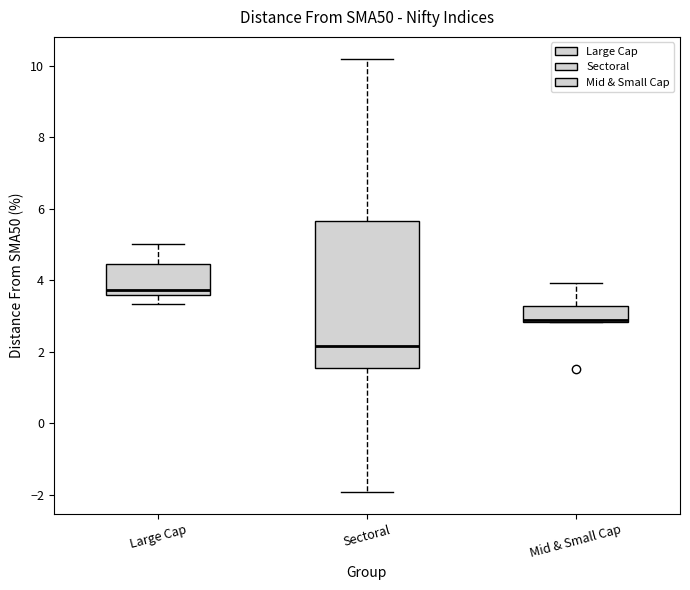

Reading left to right, read every box against the y-axis: the position of its median line, the range the box covers, and the ends of its whiskers. The values are not printed on the chart, so give them approximately, as read against the axis.

Large Cap: median 3.8, box 3.6 to 4.4, whiskers 3.4 to 5.0
Sectoral: median 2.2, box 1.6 to 5.6, whiskers -2.0 to 10.2
Mid & Small Cap: median 2.8, box 2.8 to 3.2, whiskers 2.8 to 4.0